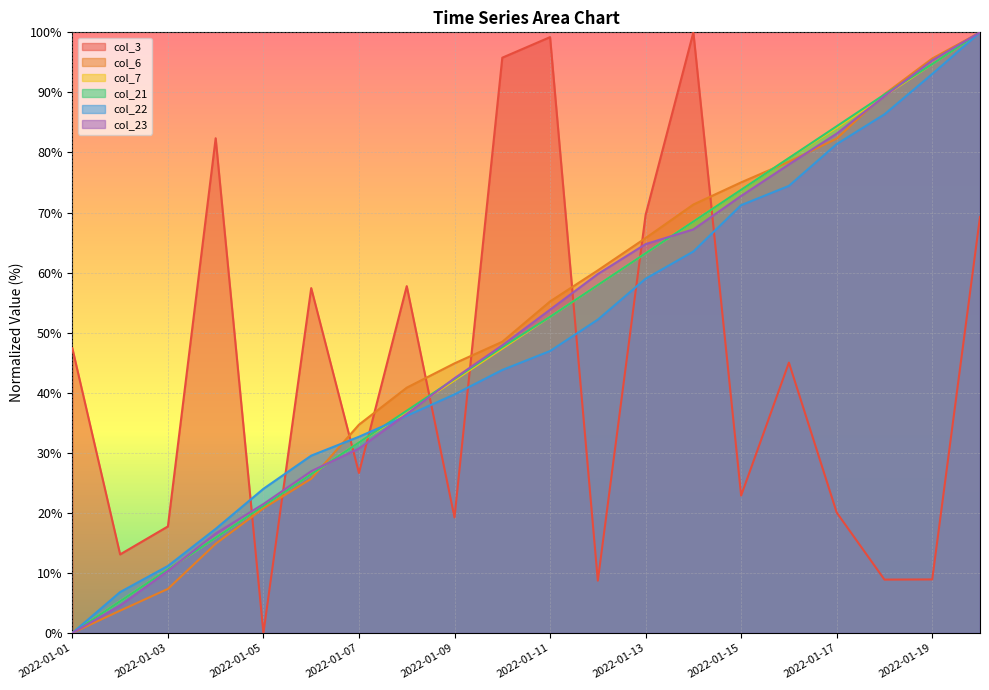

What is the value of the col_7 point at the 11th from the left?

52.6